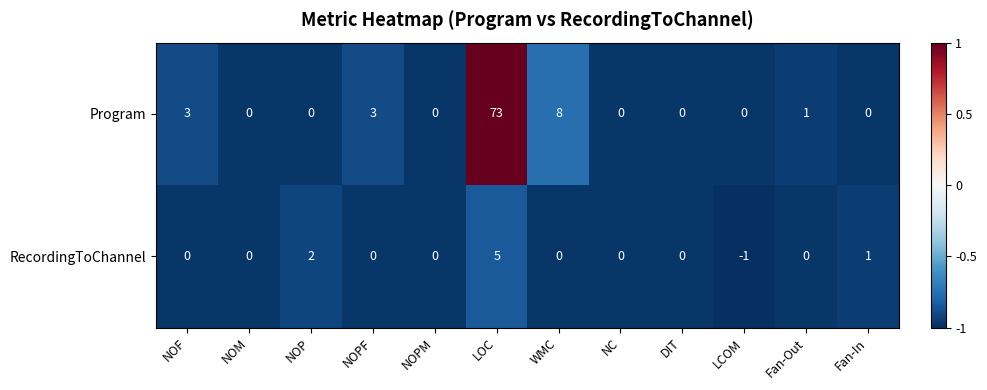

Rank the series by their maximum value, from highest to lowest.

Program, RecordingToChannel